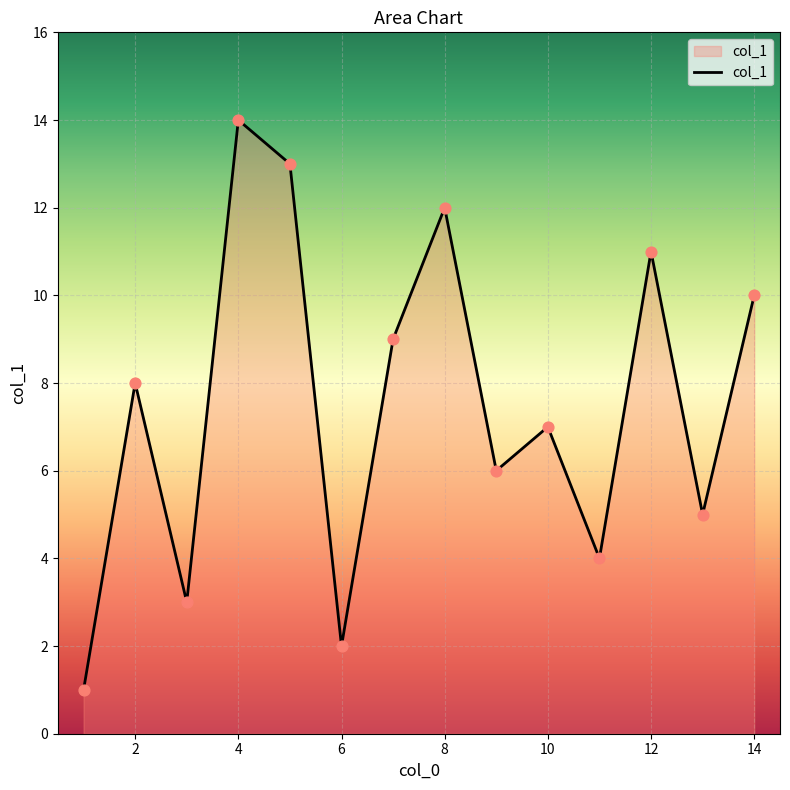

What is the difference between the maximum and minimum values?

13